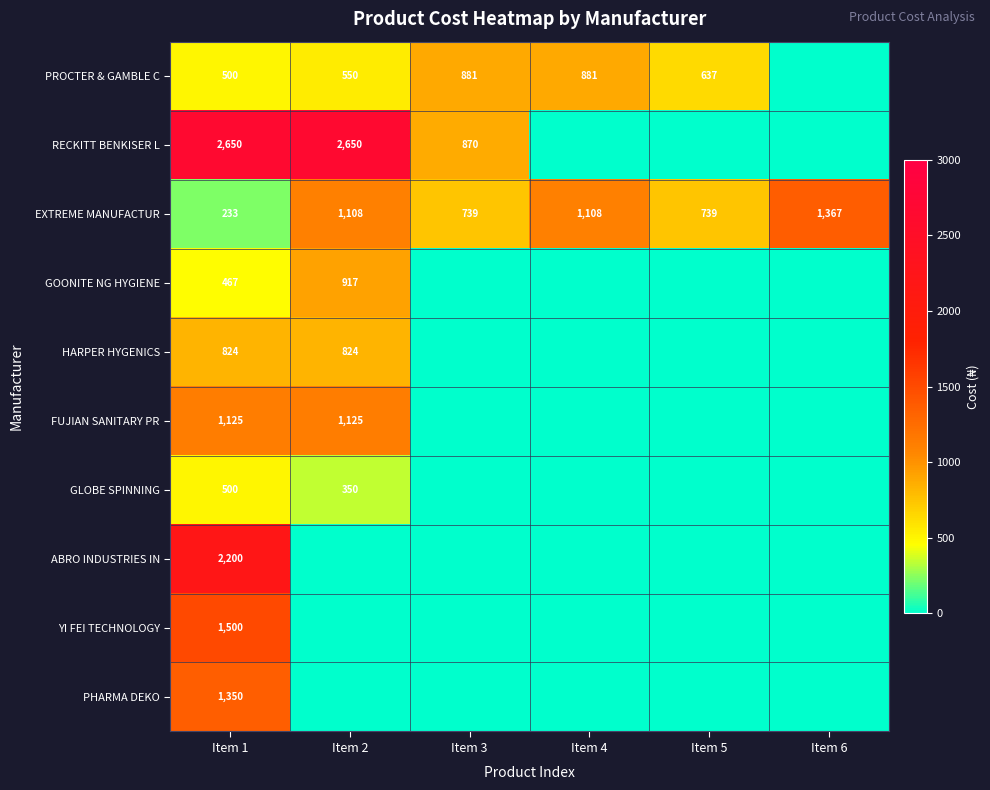

Count the number of categories in the chart.

6